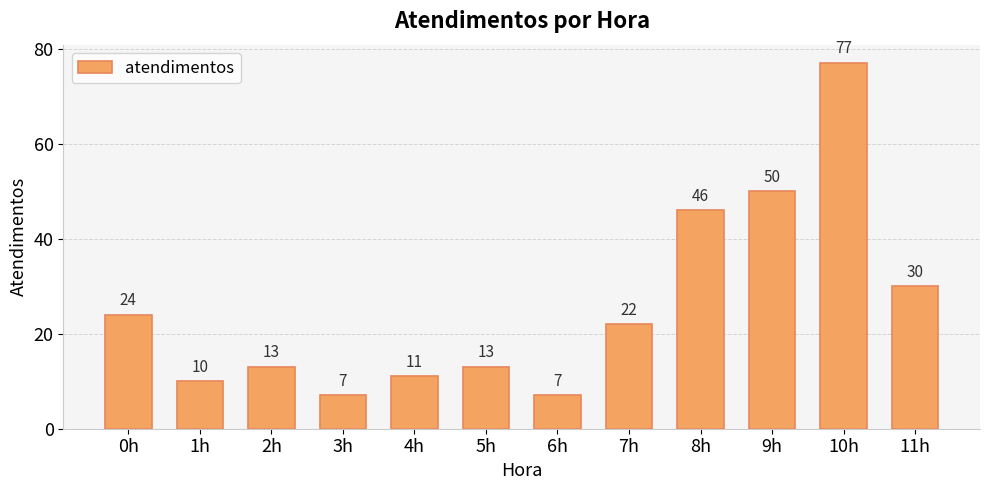

Where is the data nearest to the value 42?

8h